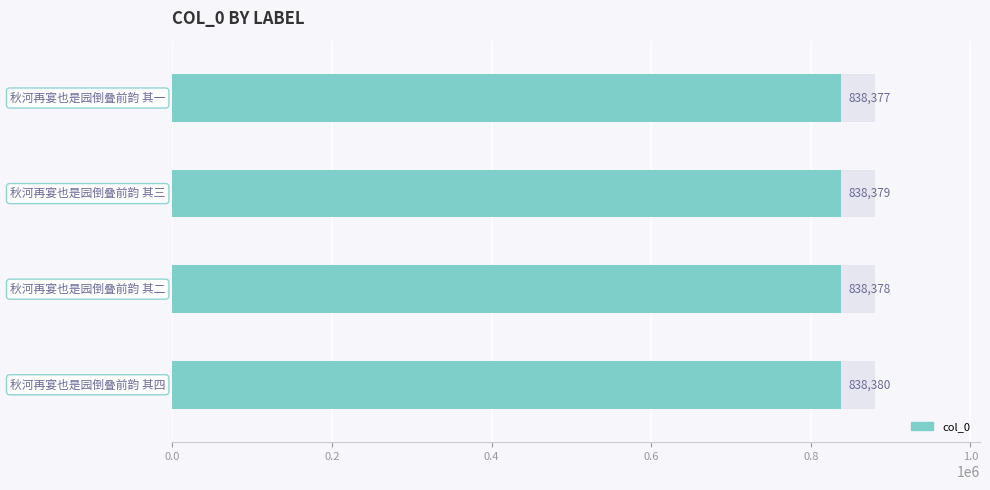

What value does the data have at 秋河再宴也是园倒叠前韵 其四?

838380